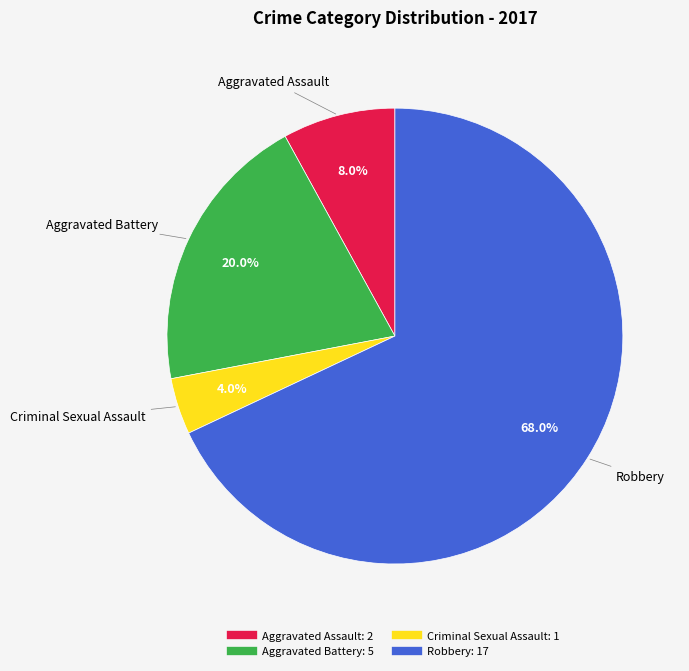

The Robbery slice represents 81% of the pie. True or false?

False